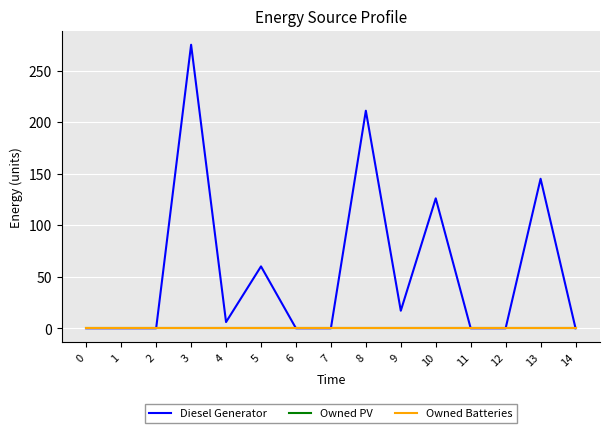

List the series in order of their peak value, lowest first.

Owned PV, Owned Batteries, Diesel Generator